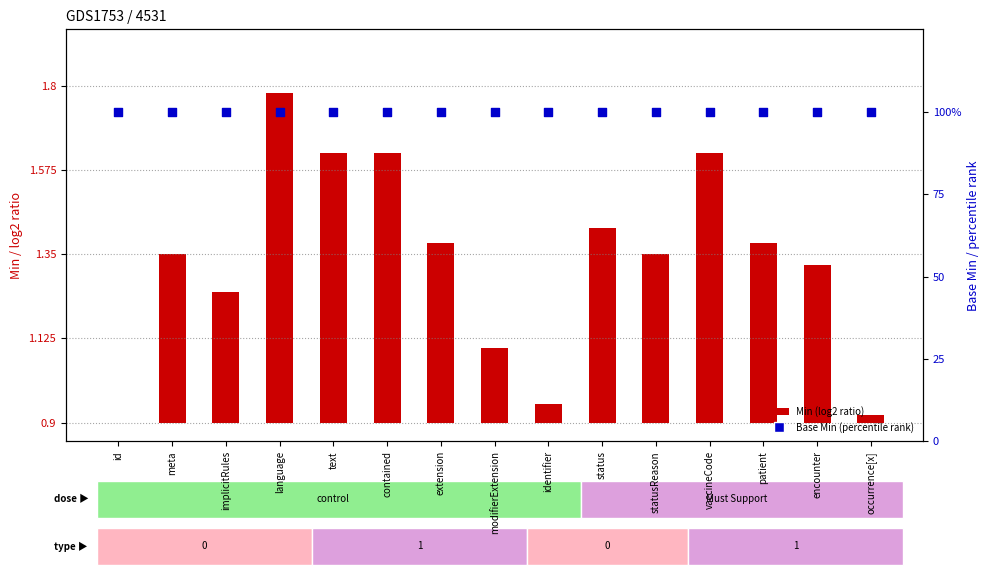

Which series has the largest Y range (max minus min)?

Min (log2 ratio)